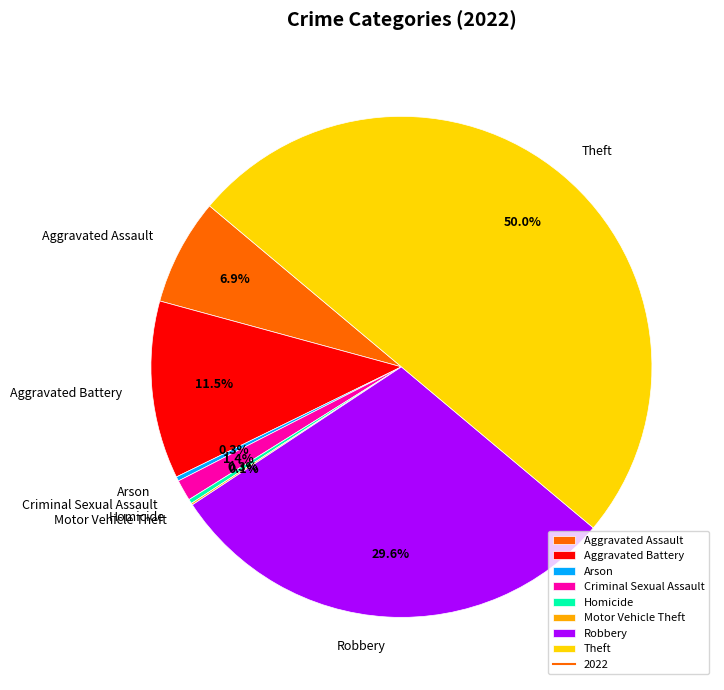

Is Aggravated Assault the majority of the pie?

No